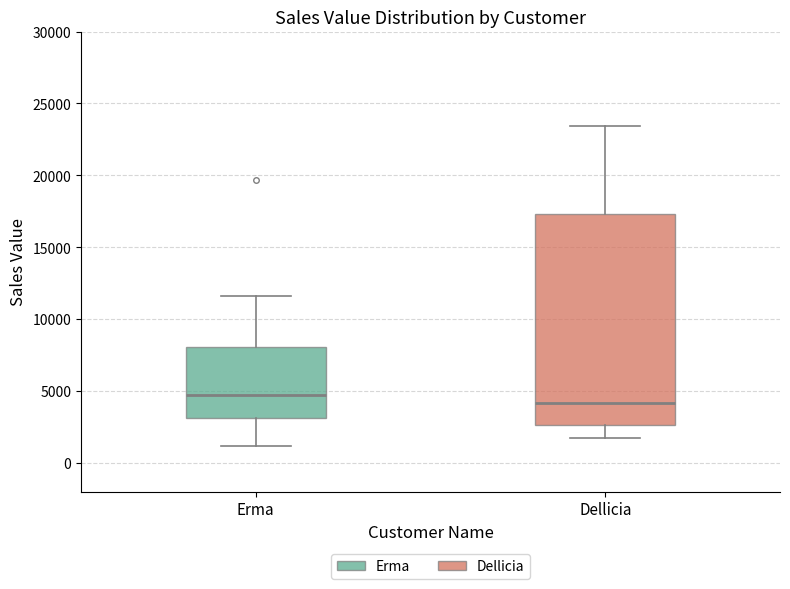

Where is the upper edge of the box for Erma on the y-axis? The values are not printed on the chart, so give them approximately, as read against the axis.

8000